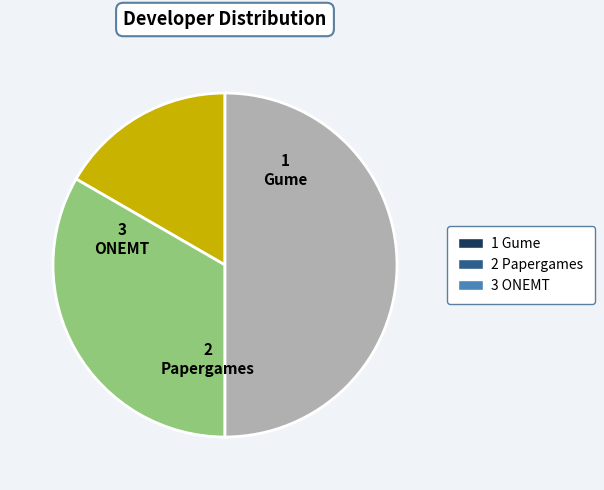

True or false: Gume accounts for 17% of the total.

True